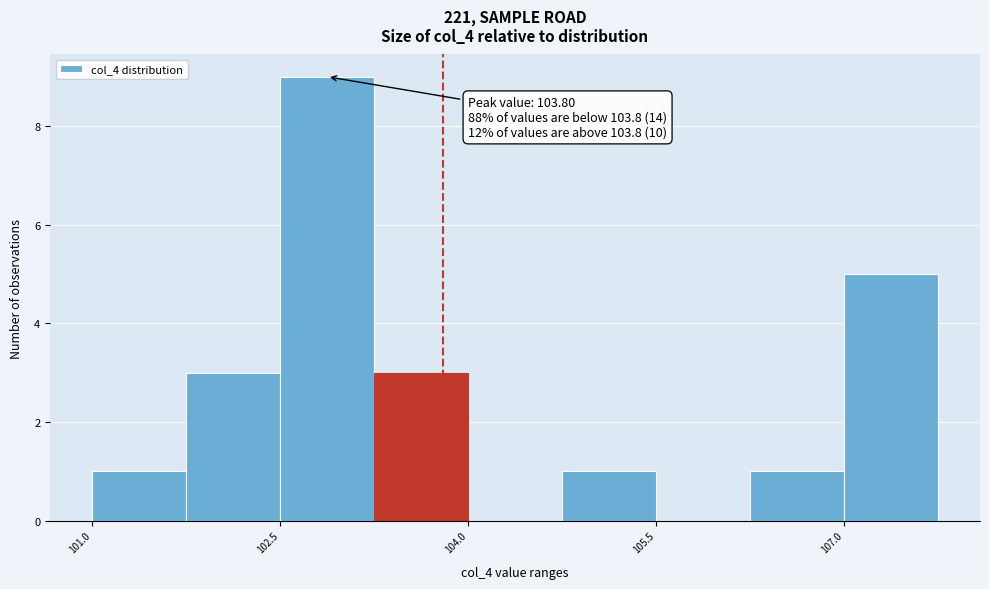

Around what value on the x-axis is the tallest bar? Give the approximate position of its centre, as read against the axis.

102.8